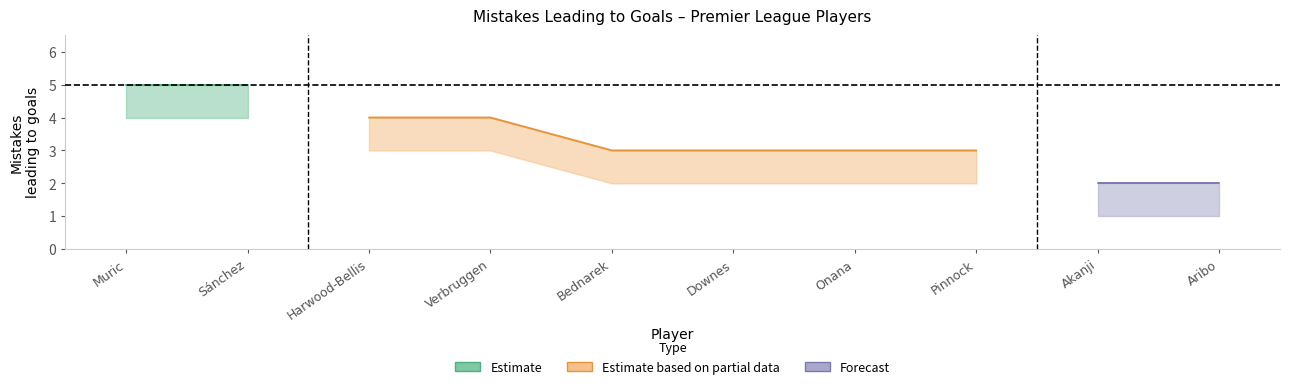

True or false: Mistakes_mid and Mistakes_upper cross at least once.

False